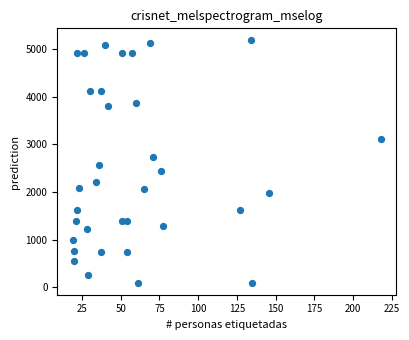

What is the range of X values (max minus min)?

199